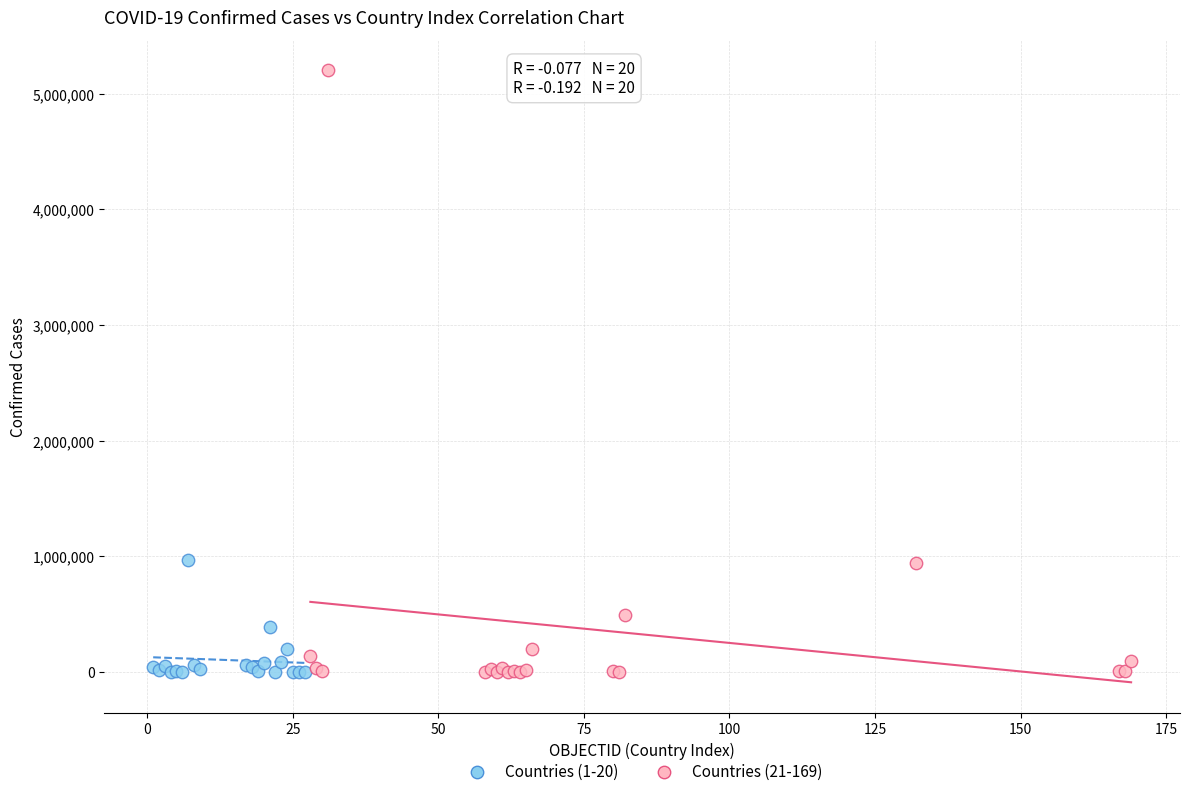

Which series contains the highest Y value?

Countries (21-169)